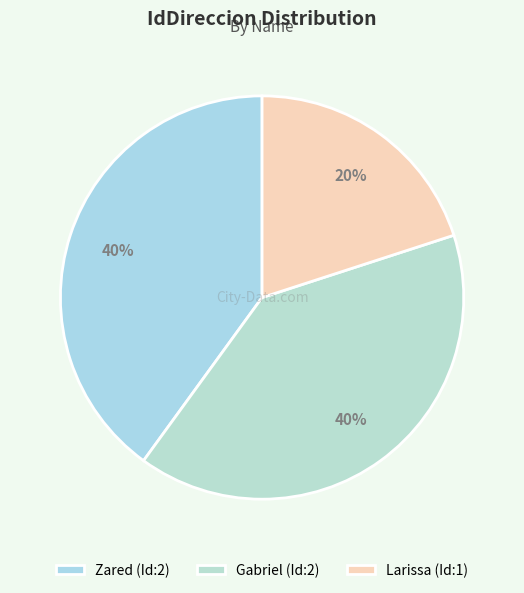

Which slice is the smallest?

Larissa